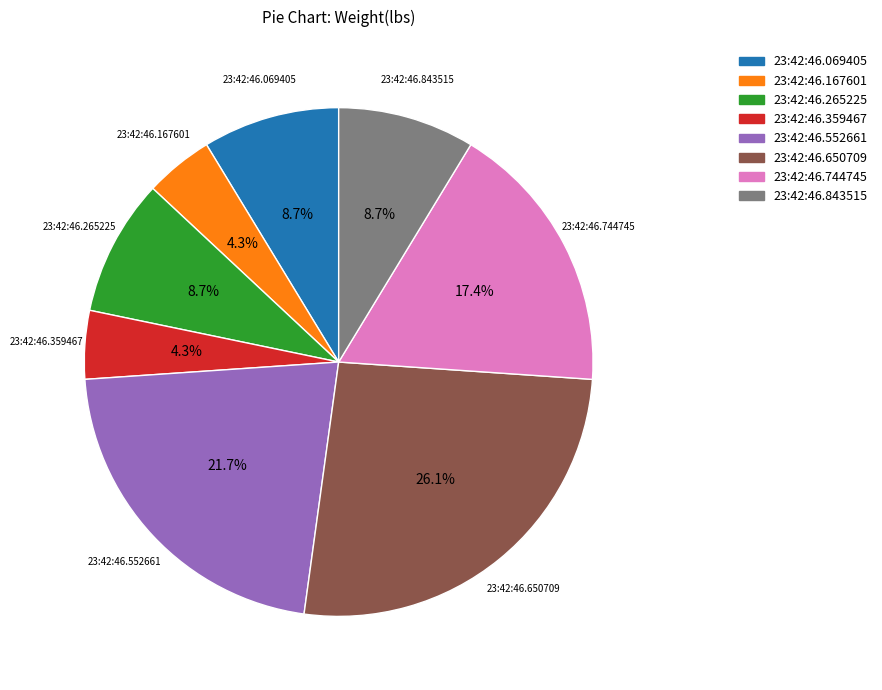

True or false: 23:42:46.167601 accounts for 4% of the total.

True